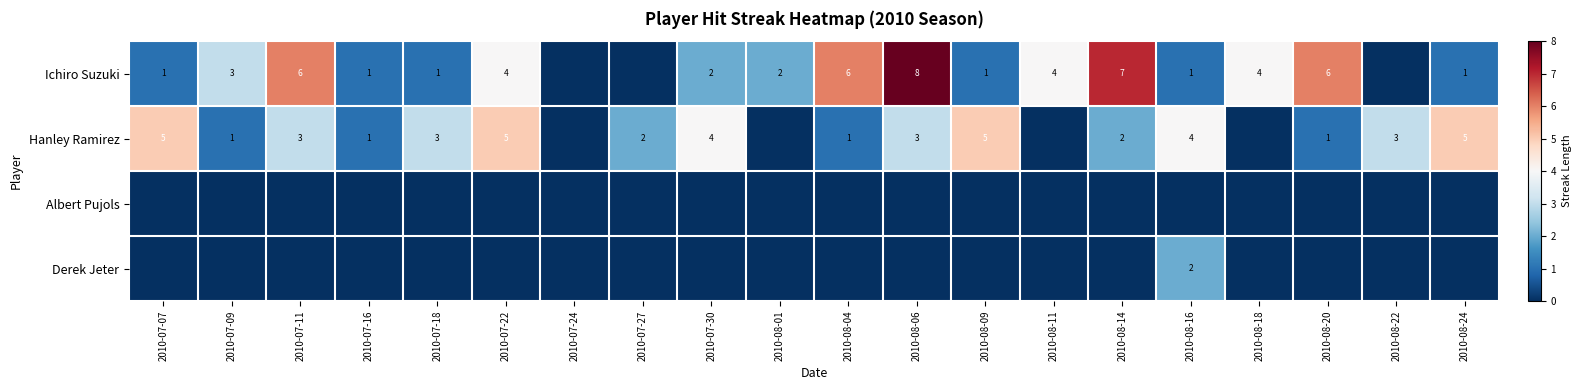

Which label corresponds to the largest value in the chart?

2010-08-06